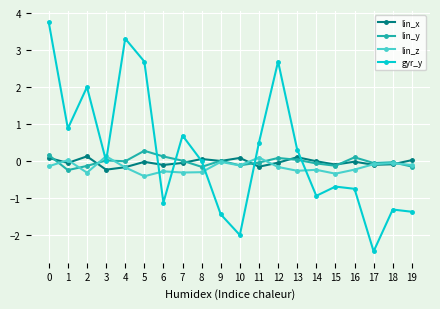

At which category does gyr_y reach its first local valley?

1